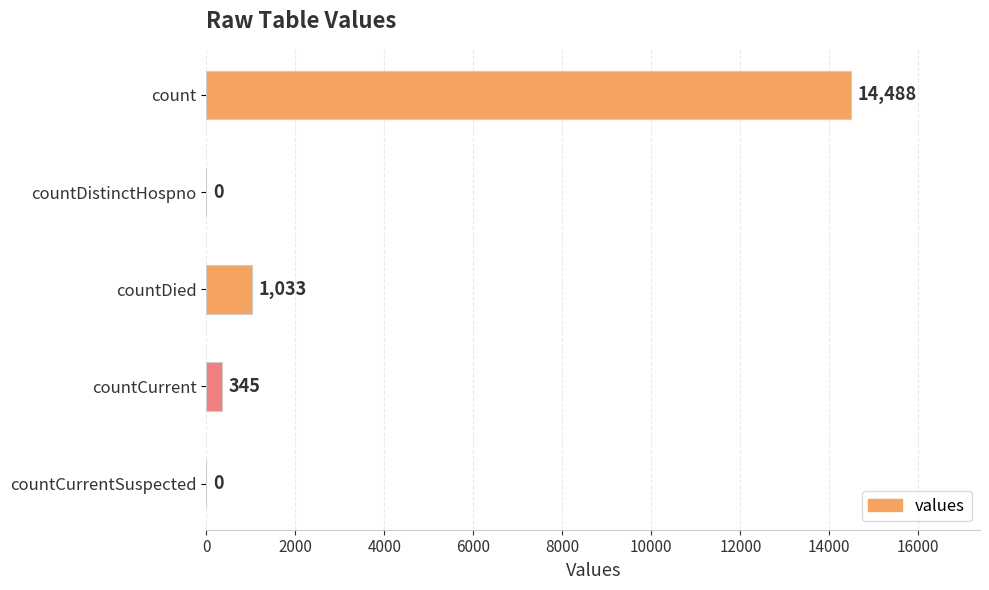

Reading top to bottom, extract all data points from this chart.

count=14488	countDistinctHospno=0	countDied=1033	countCurrent=345	countCurrentSuspected=0